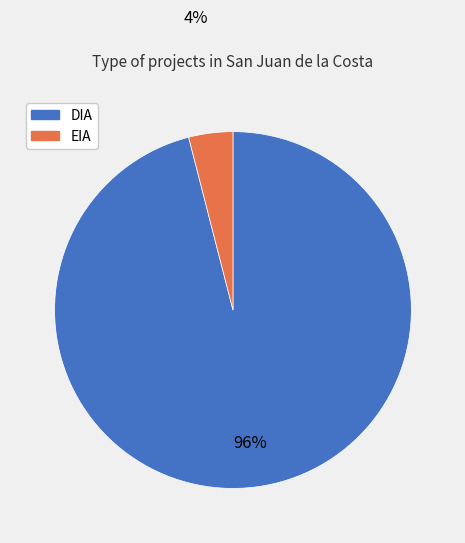

Which category has the smallest portion of the pie?

EIA